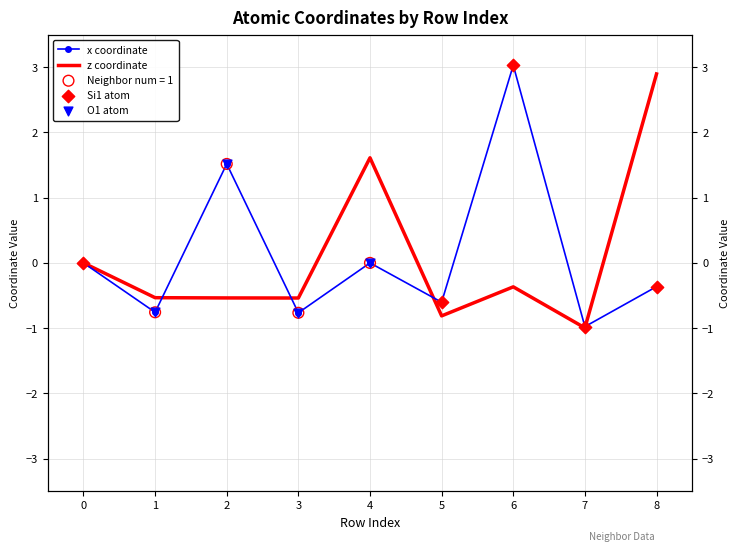

Which series has the largest total across all categories?

x_coord